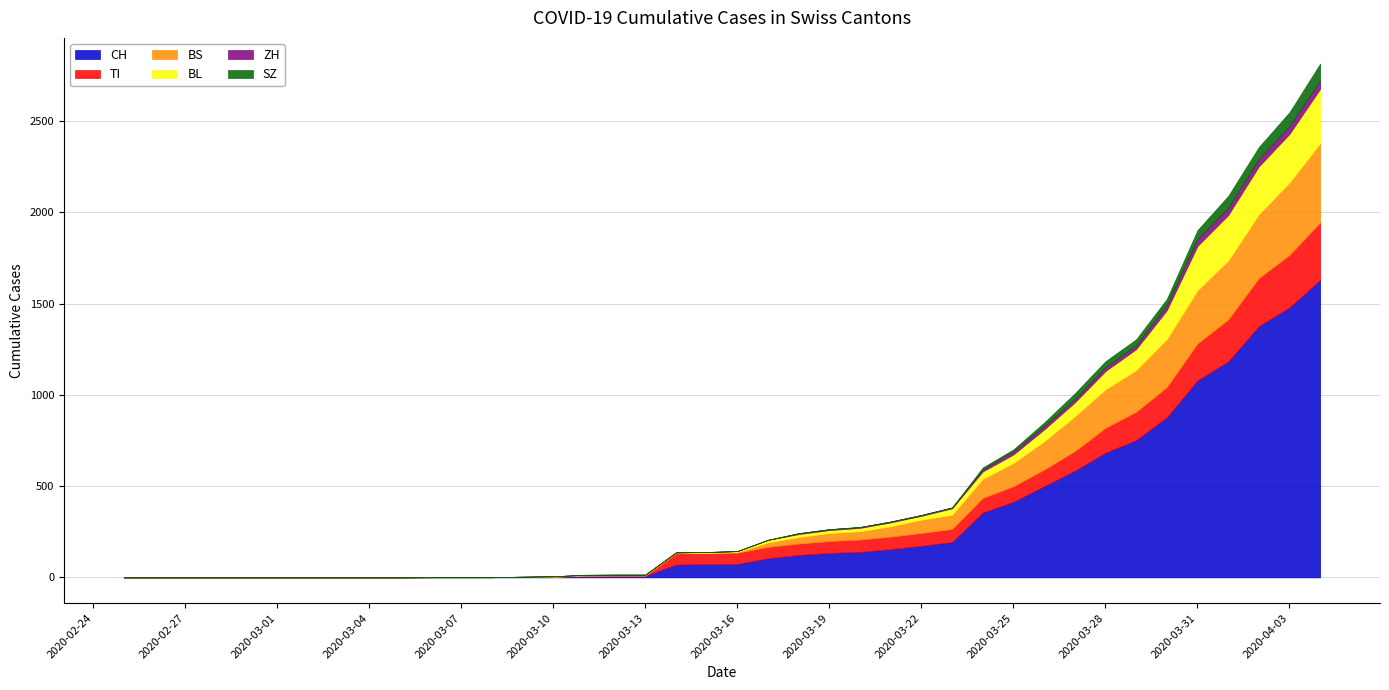

True or false: BL and SZ cross at least once.

False